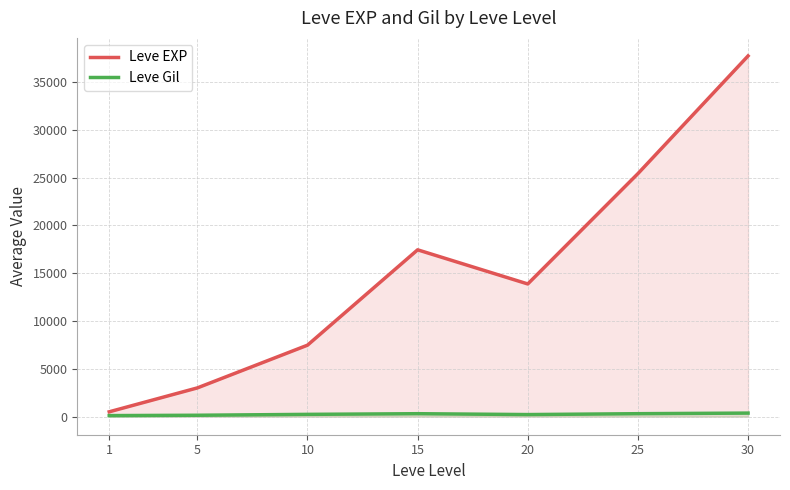

In Leve EXP, how many points are lower than both neighbors (excluding endpoints)?

1